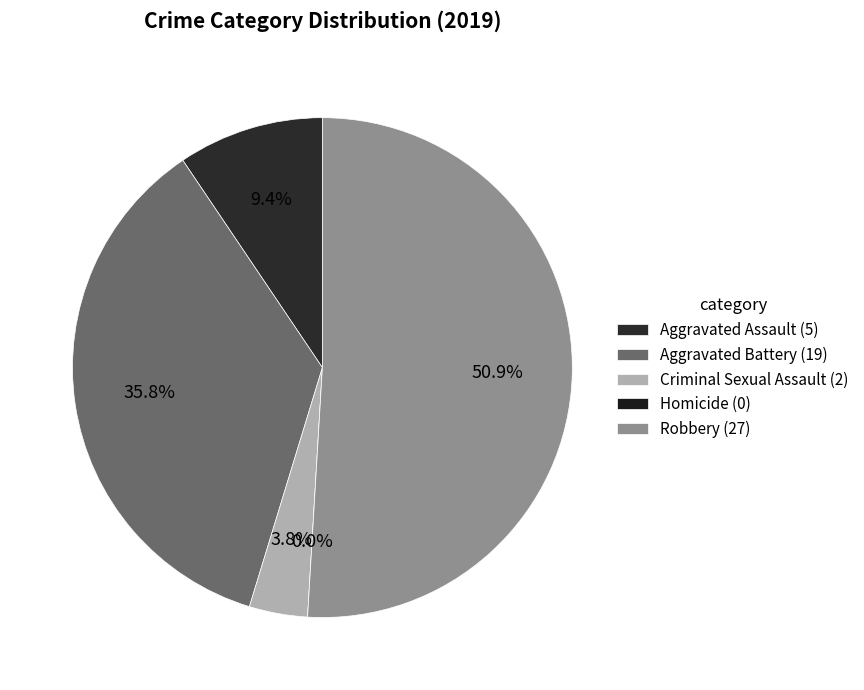

What is the change in value from Aggravated Assault to Aggravated Battery?

+14